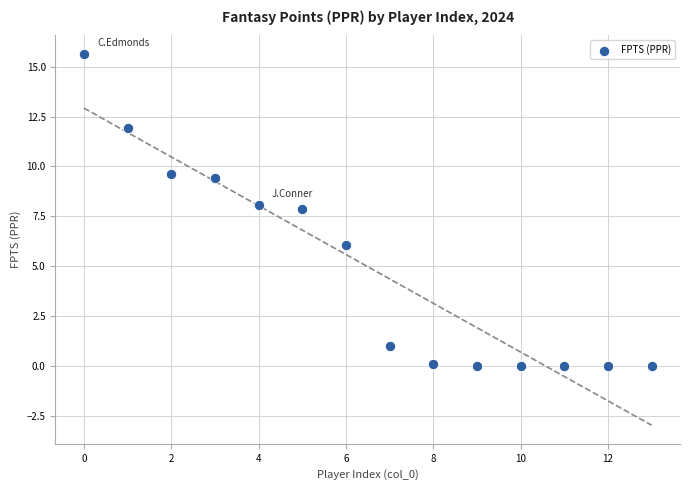

Count the number of points in this scatter plot.

14